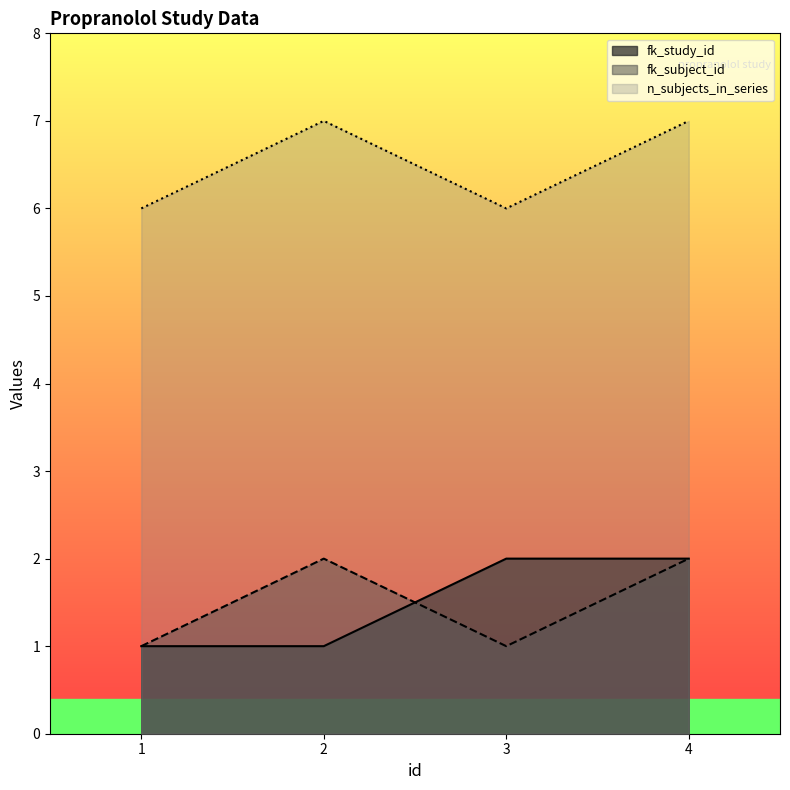

What is the total value across all series at 4?

11